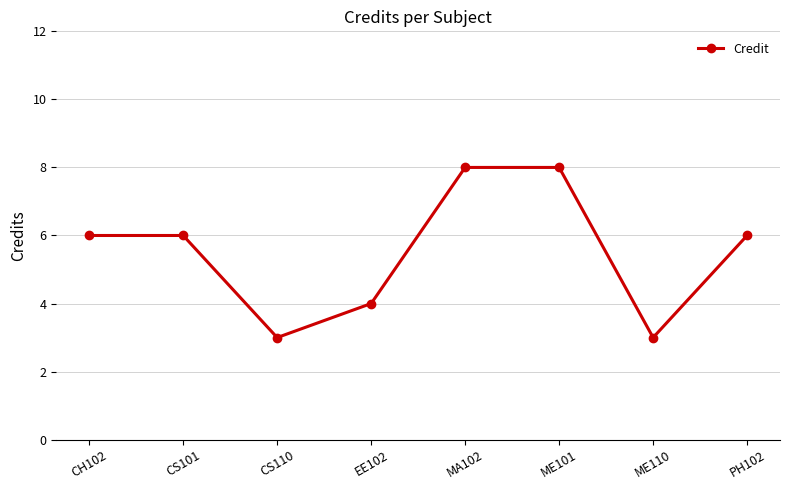

What is the label of the 6th point from the right?

CS110